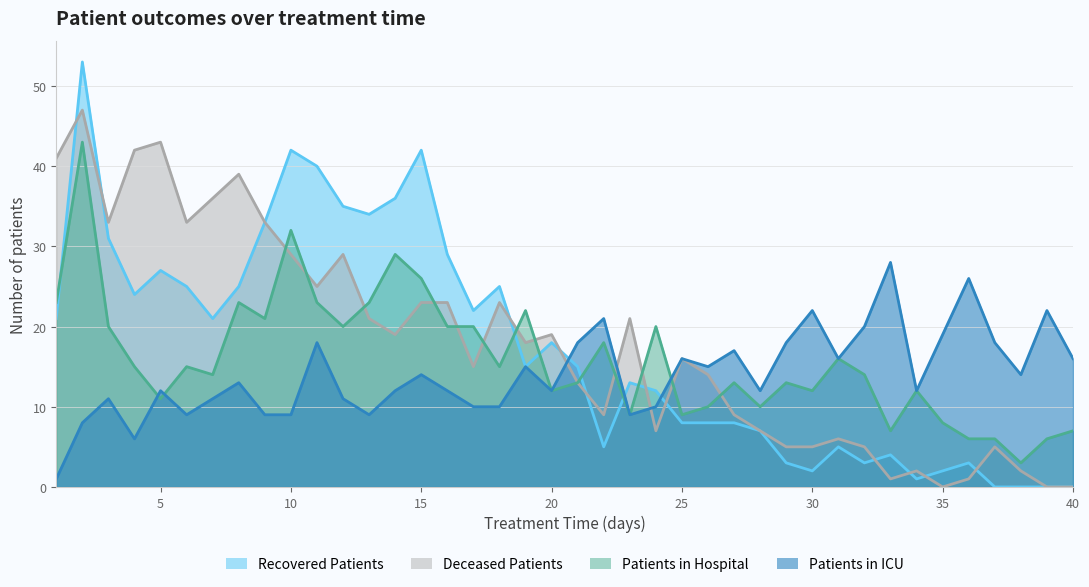

Is it true that deceased_patients equals 6 at 26?

False